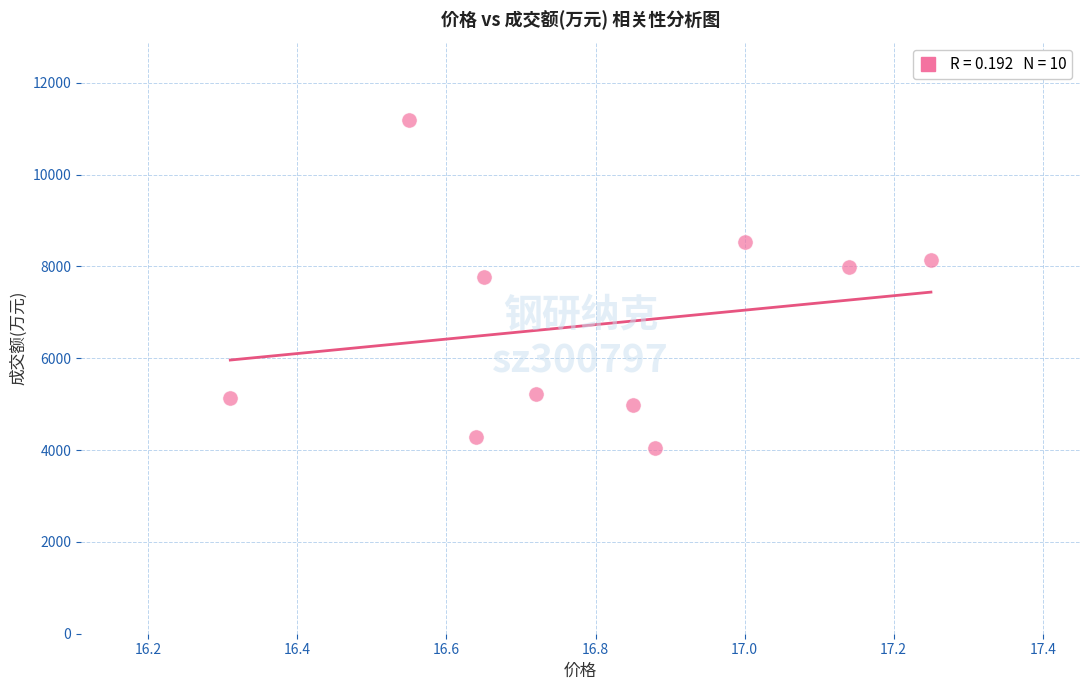

What is the average Y value?

6731